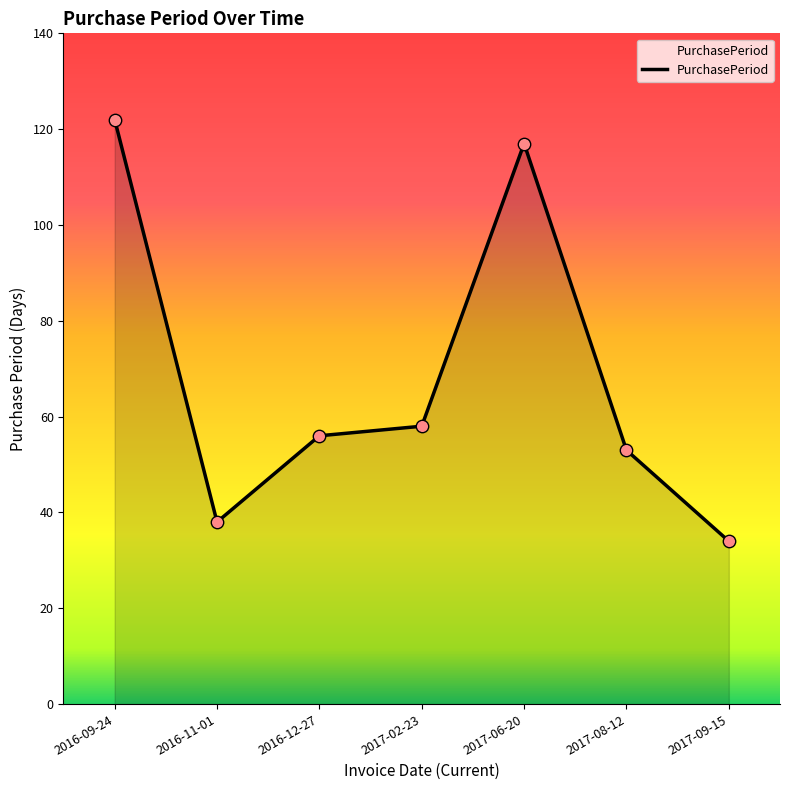

Between 2017-02-23 and 2017-09-15, which is larger?

2017-02-23